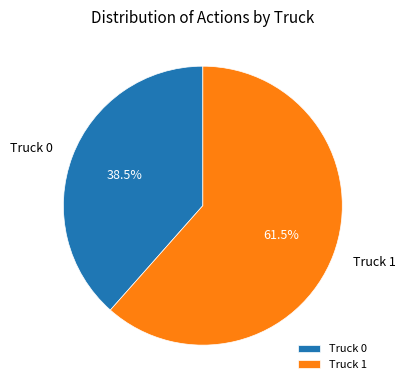

To the nearest percent, what is the difference between the largest and smallest slice percentages?

23%